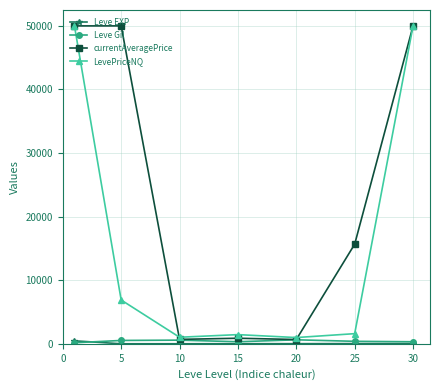

What is the maximum value shown in the chart?

50000.0